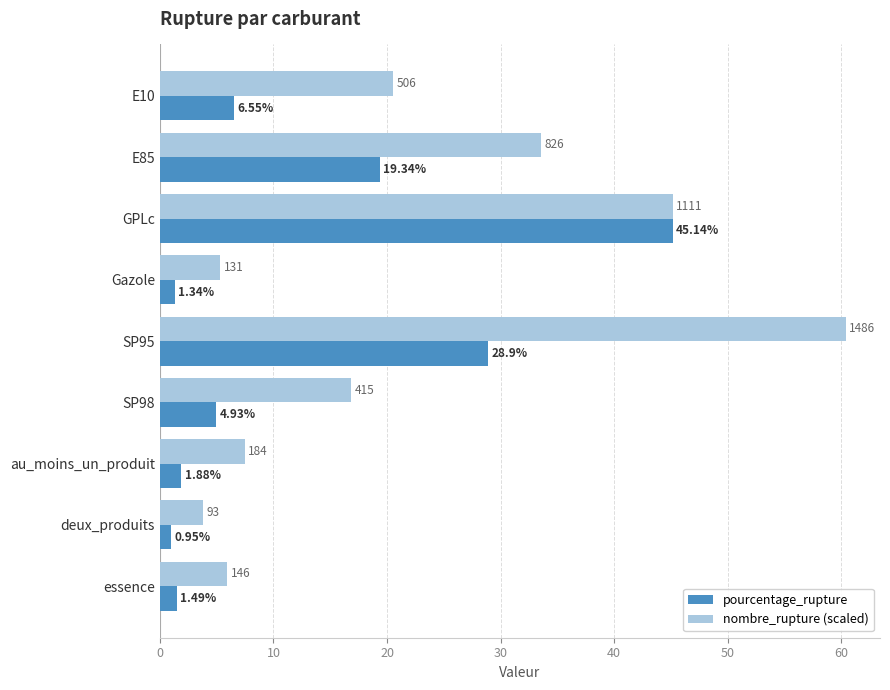

Which category has the highest value in the pourcentage_rupture series?

GPLc